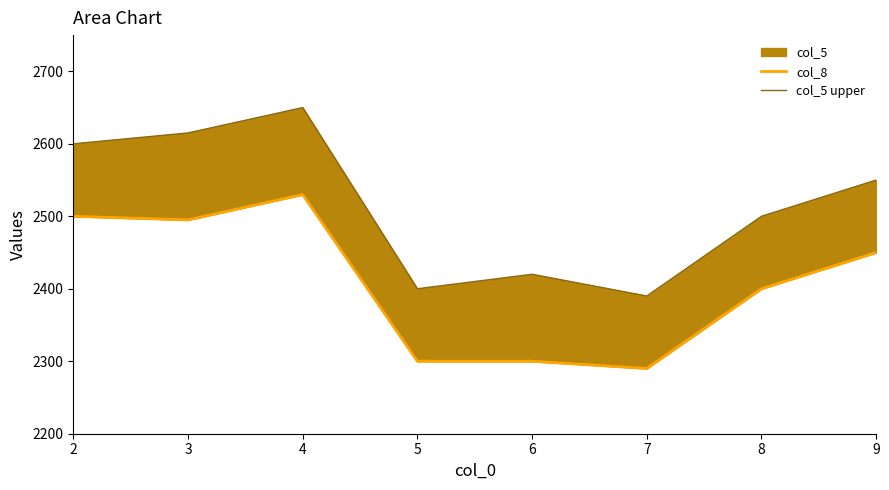

What is the total value across all series at 7?

4680